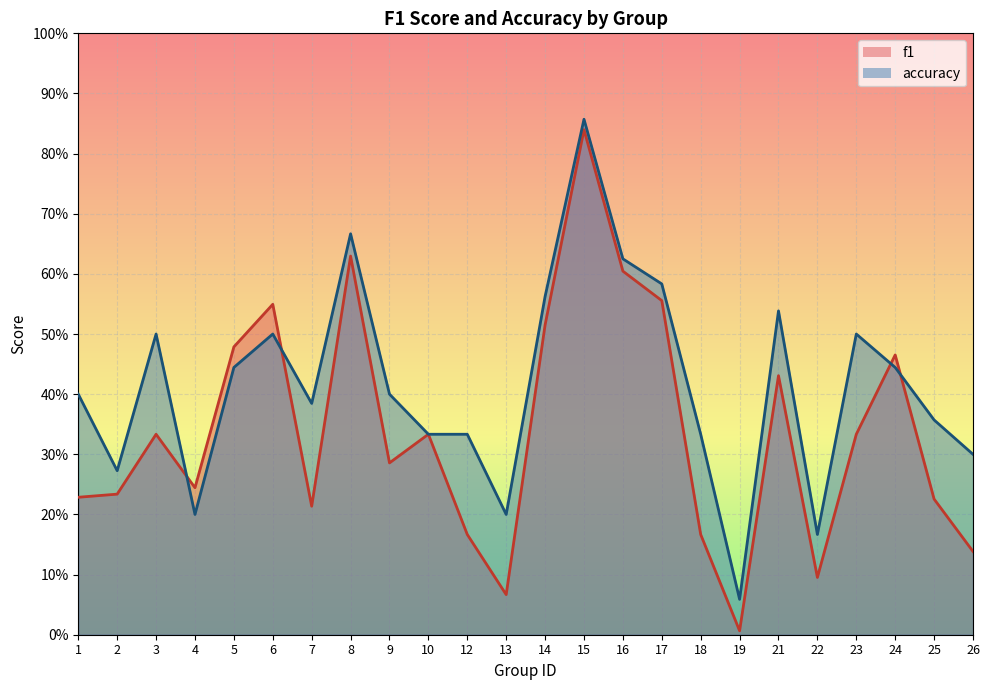

True or false: accuracy has a value of 0.2 at 22.

True